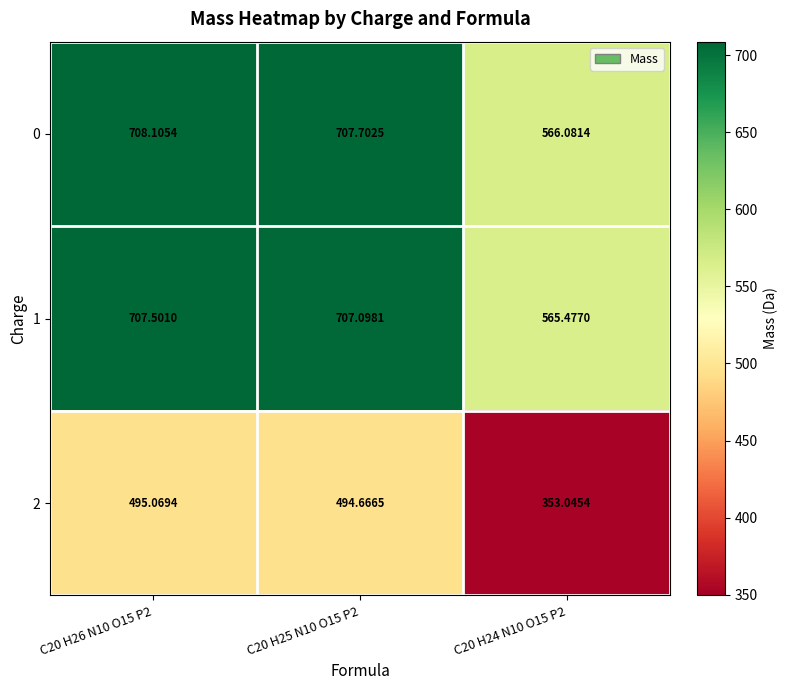

Is the value of 1 at C20 H24 N10 O15 P2 greater than the value of 0 at C20 H24 N10 O15 P2?

No